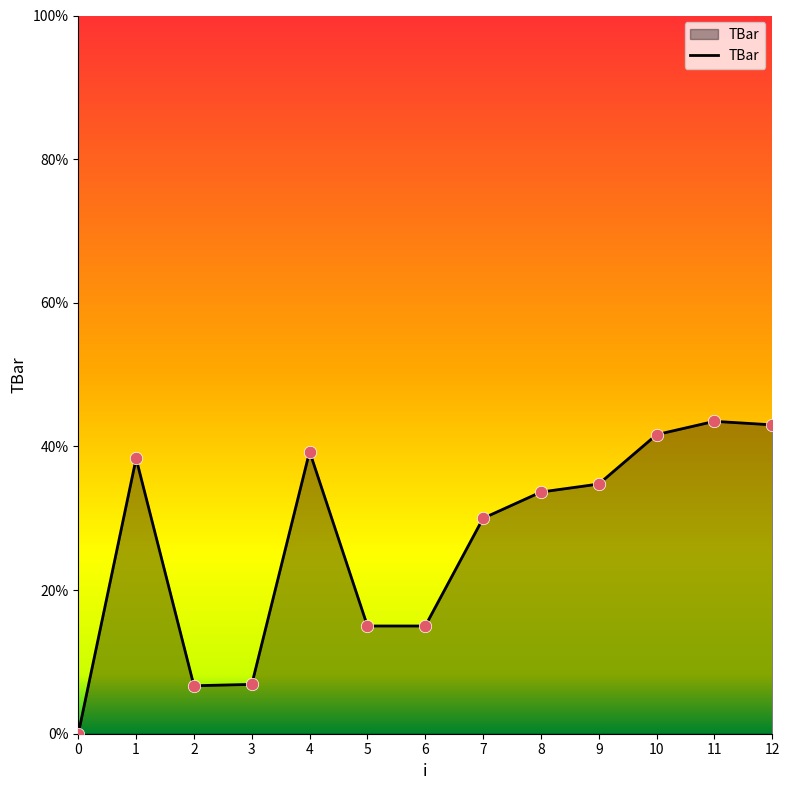

Between 4 and 3, which is larger?

4